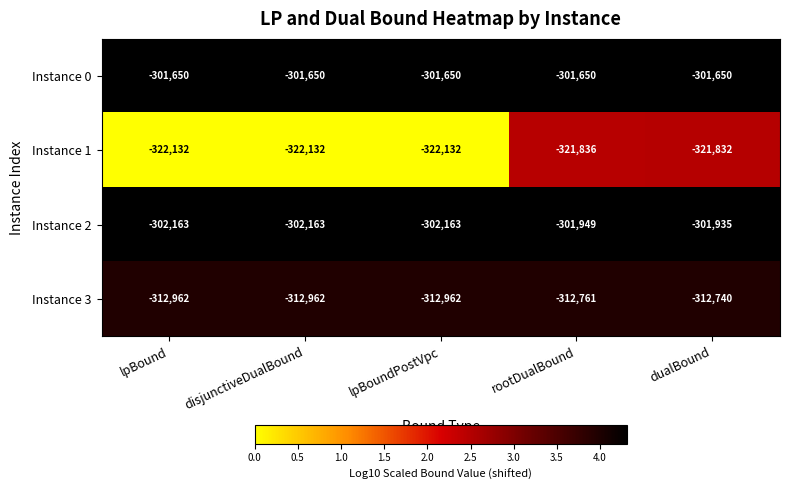

What is the lowest value of the Instance 3 series?

-312962